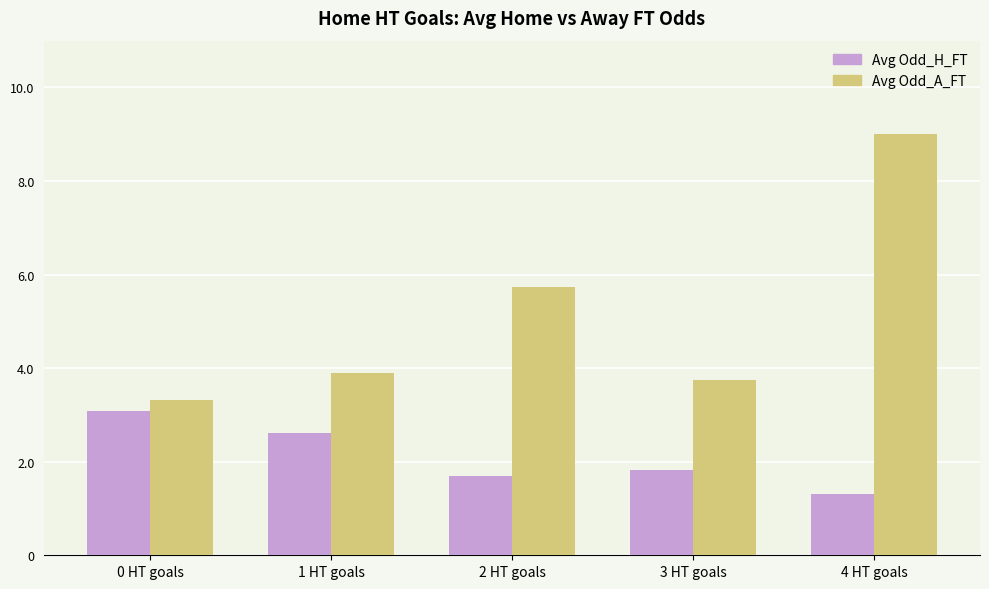

What is the label of the 2nd bar from the left?

1 HT goals